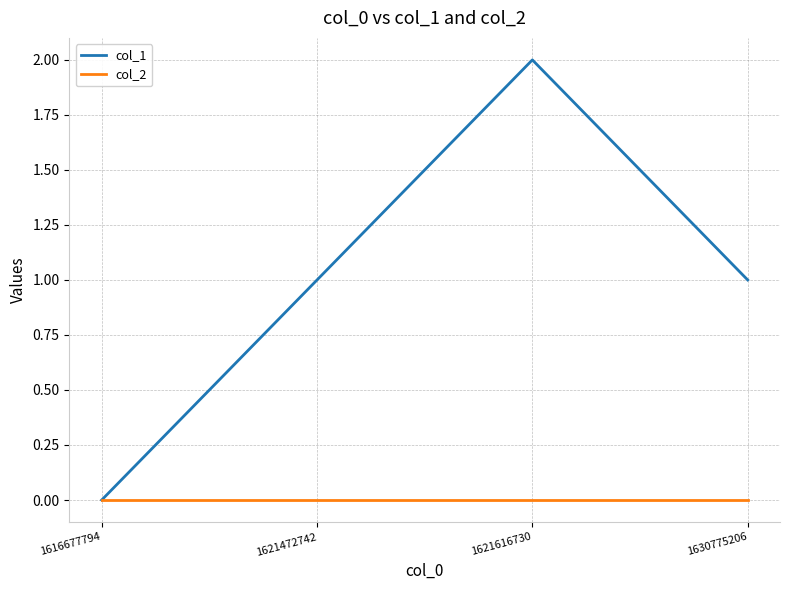

The col_2 series shows 0 at 1616677794. True or false?

True